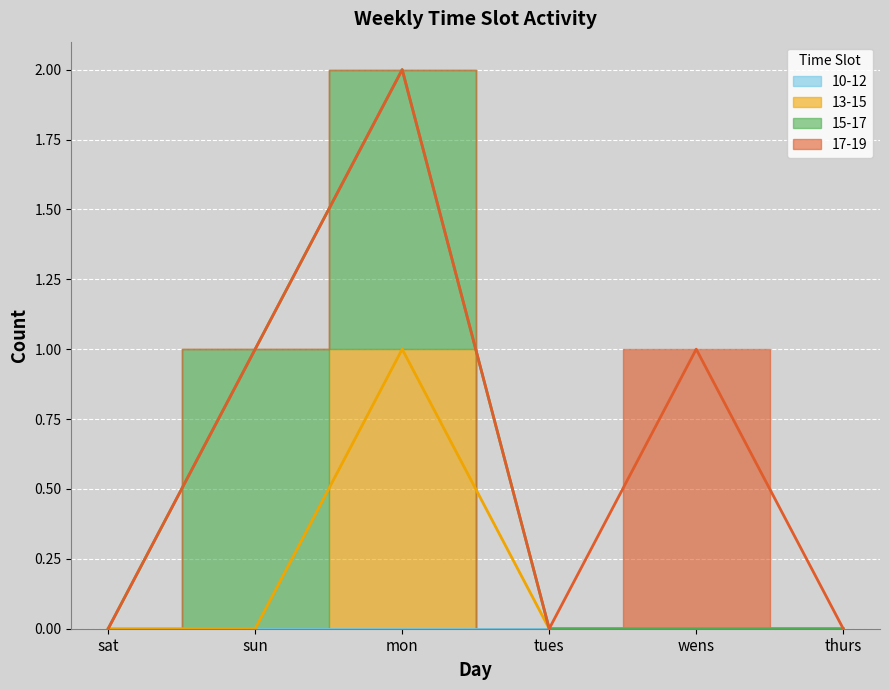

True or false: 13-15 and 15-17 intersect in this chart.

False